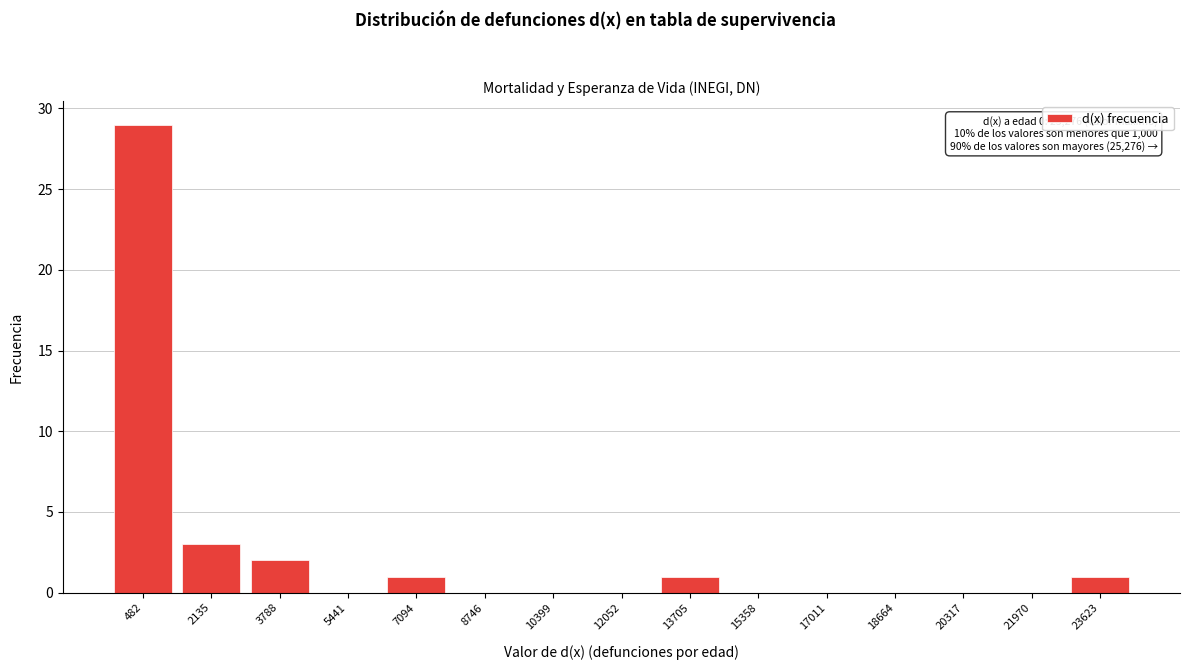

Reading right to left, list all the values displayed in this chart.

23623=1	21970=0	20317=0	18664=0	17011=0	15358=0	13705=1	12052=0	10399=0	8746=0	7094=1	5441=0	3788=2	2135=3	482=29